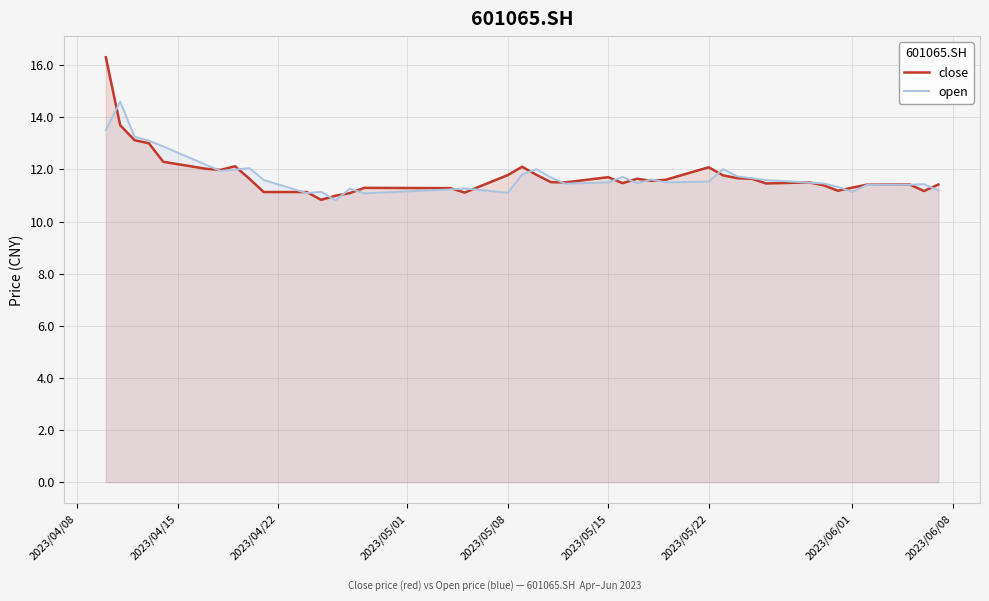

How many values in the open series are below 11?

1